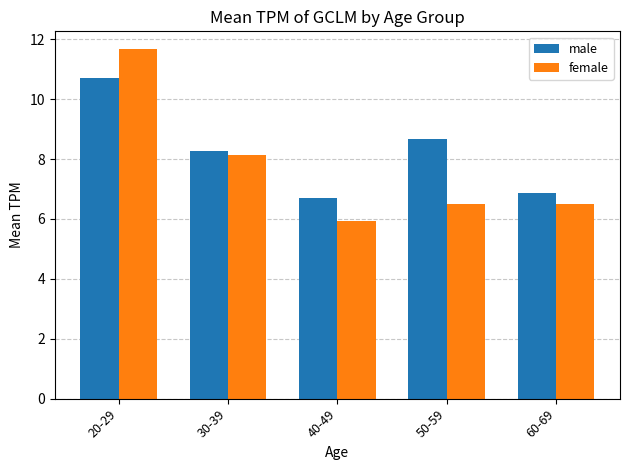

What is the sum of the female values at 60-69 and 40-49?

12.5